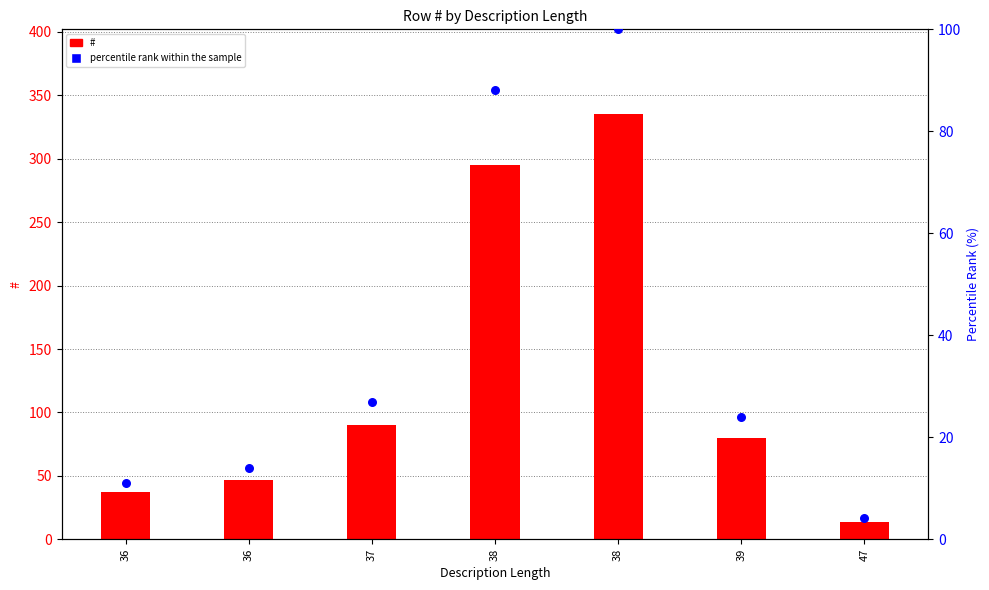

Which series contains the lowest Y value?

percentile rank within the sample